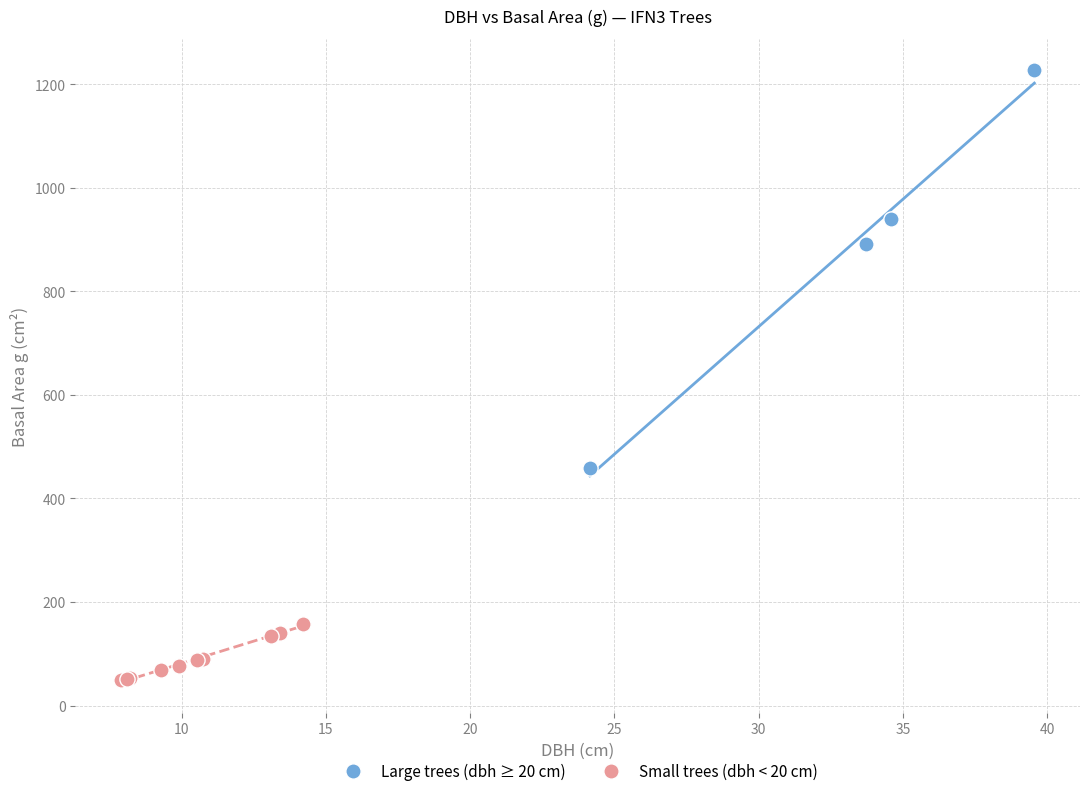

Which series has the largest Y range (max minus min)?

Large trees (dbh ≥ 20 cm)